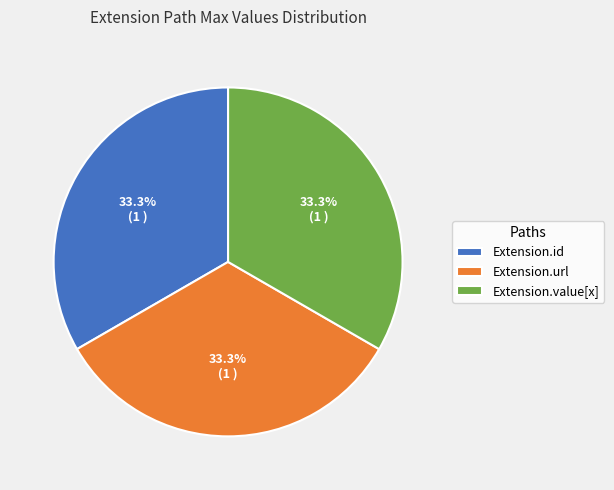

Does Extension.id represent more than half of the total?

No